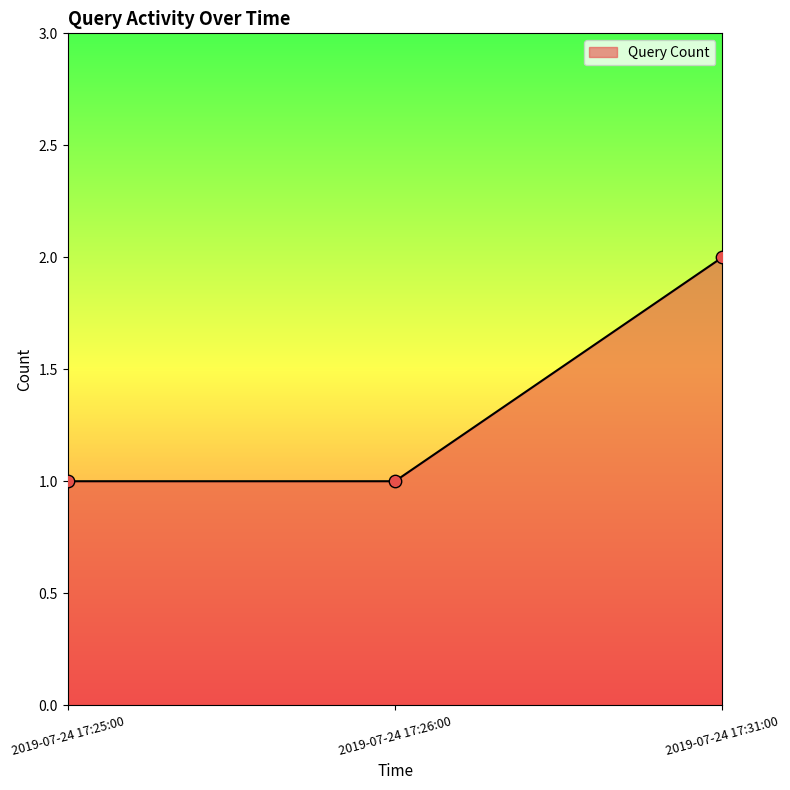

What is the change in value from 2019-07-24 17:26:00 to 2019-07-24 17:31:00?

+1